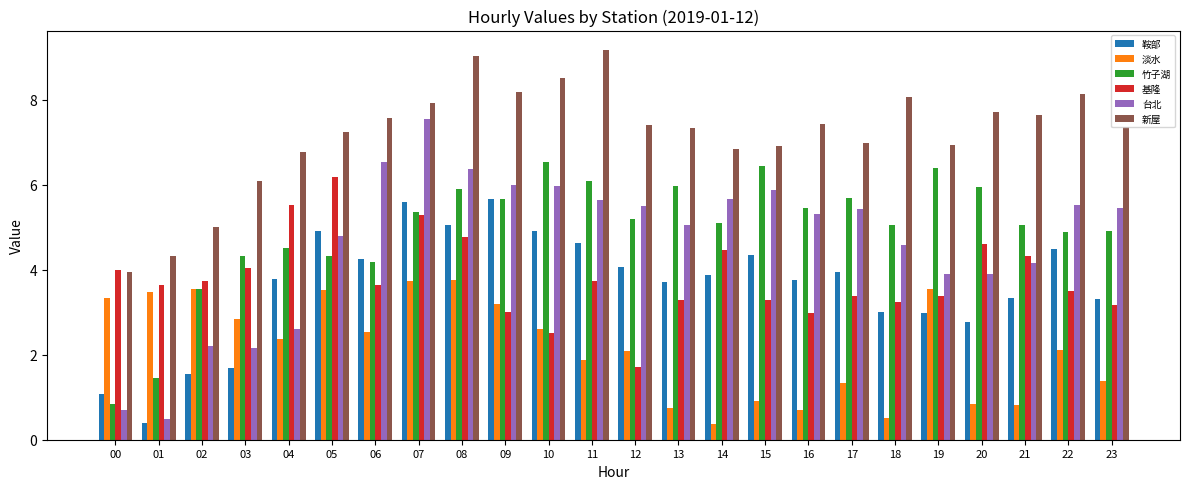

How many bars are there in each group?

6